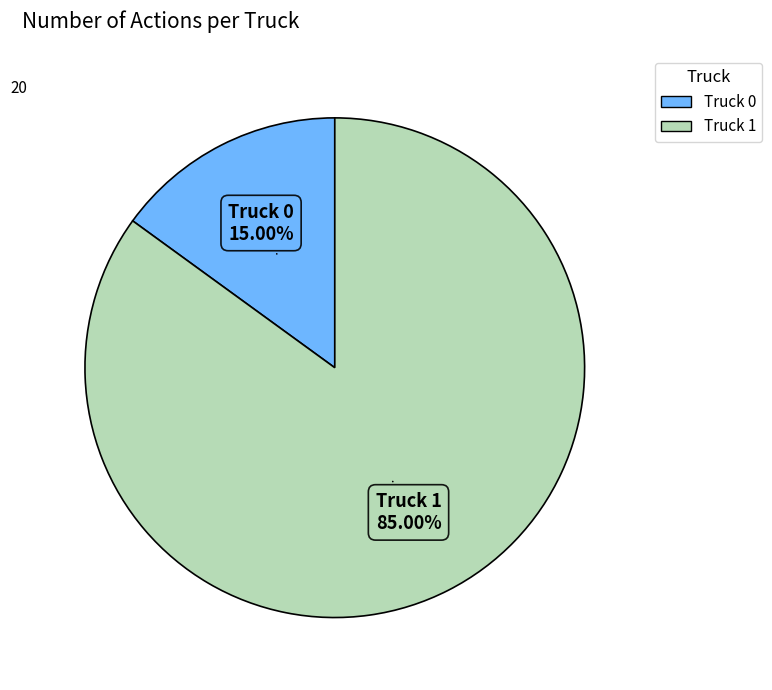

Between Truck 0 and Truck 1, which is larger?

Truck 1